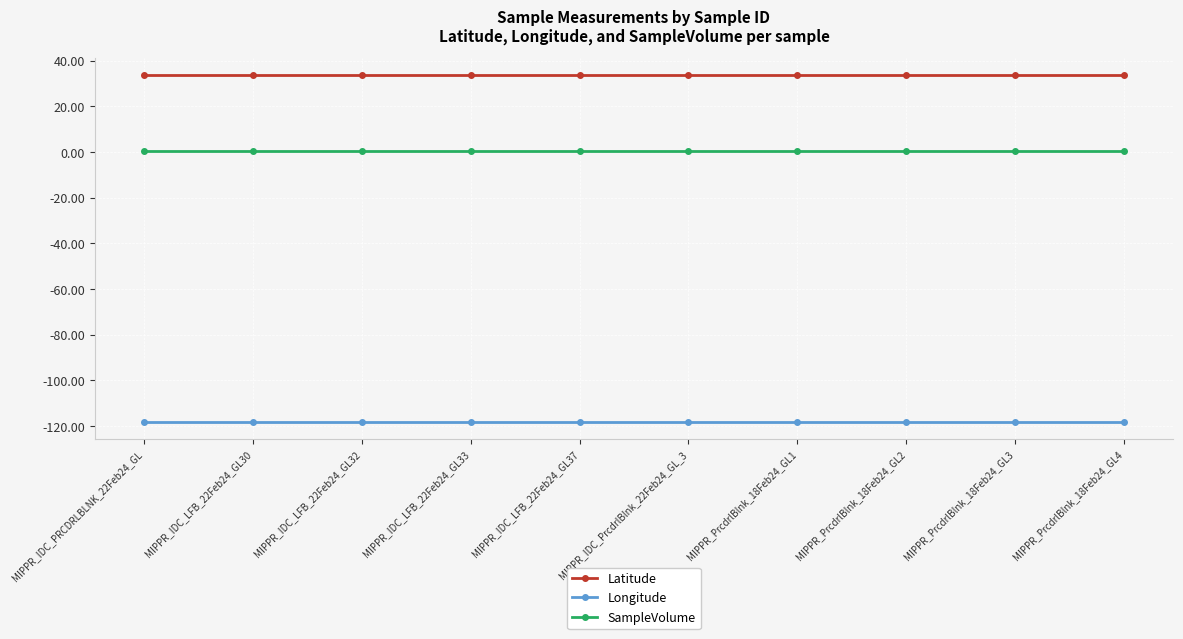

What is the lowest value of the Longitude series?

-118.1